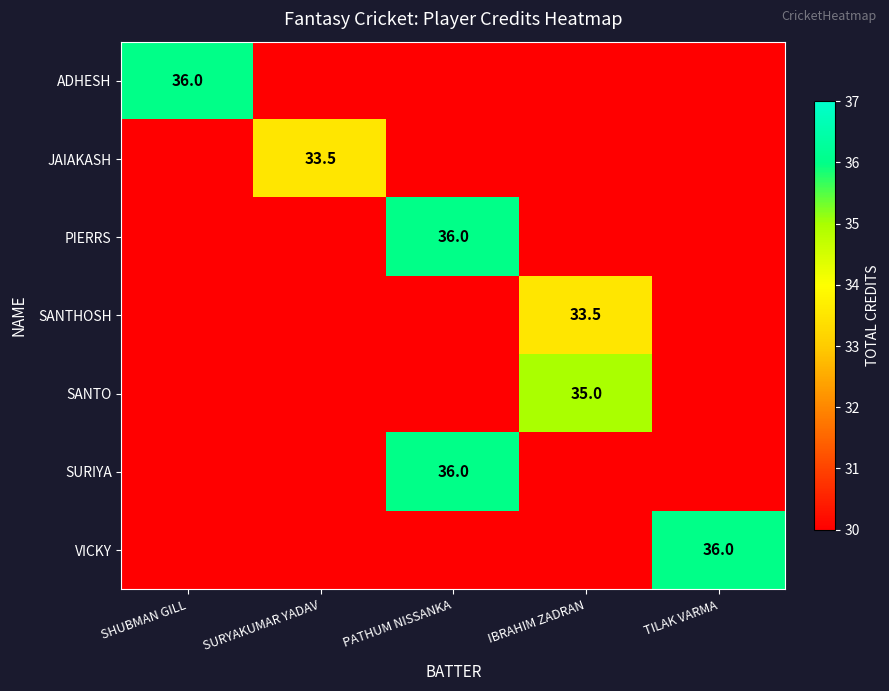

Is it true that ADHESH equals 8.9 at SHUBMAN GILL?

False